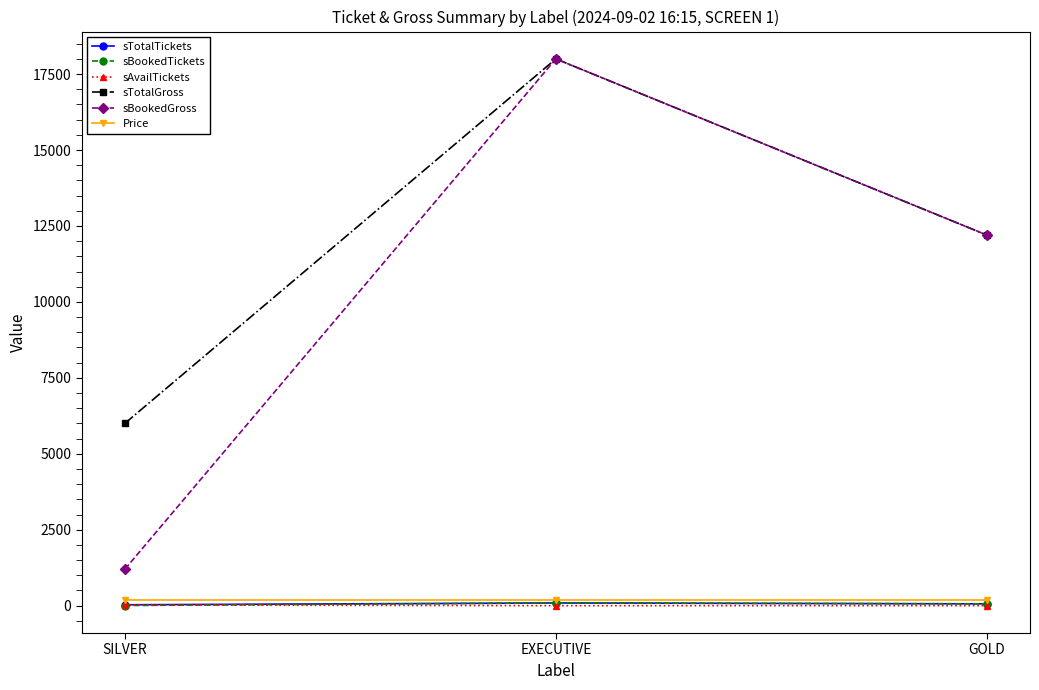

What position from the left is EXECUTIVE?

2